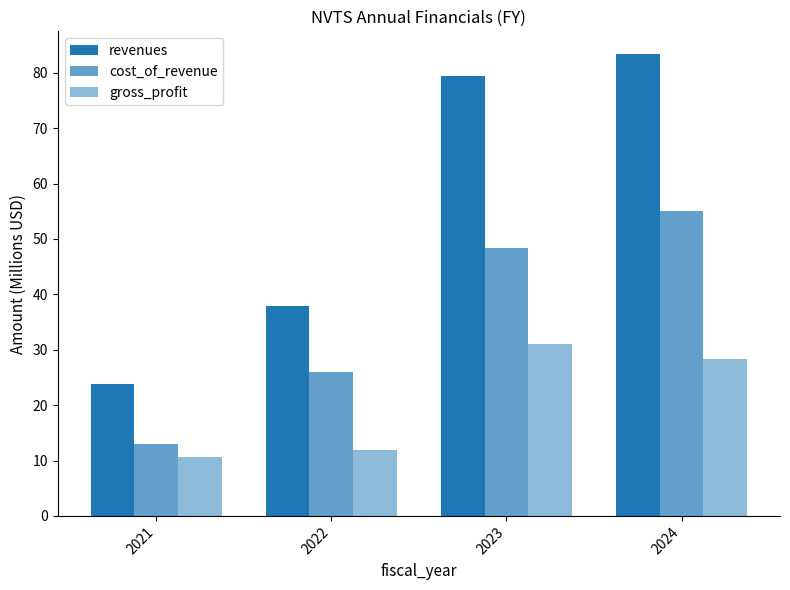

Is it true that gross_profit equals 10.3 at 2023?

False